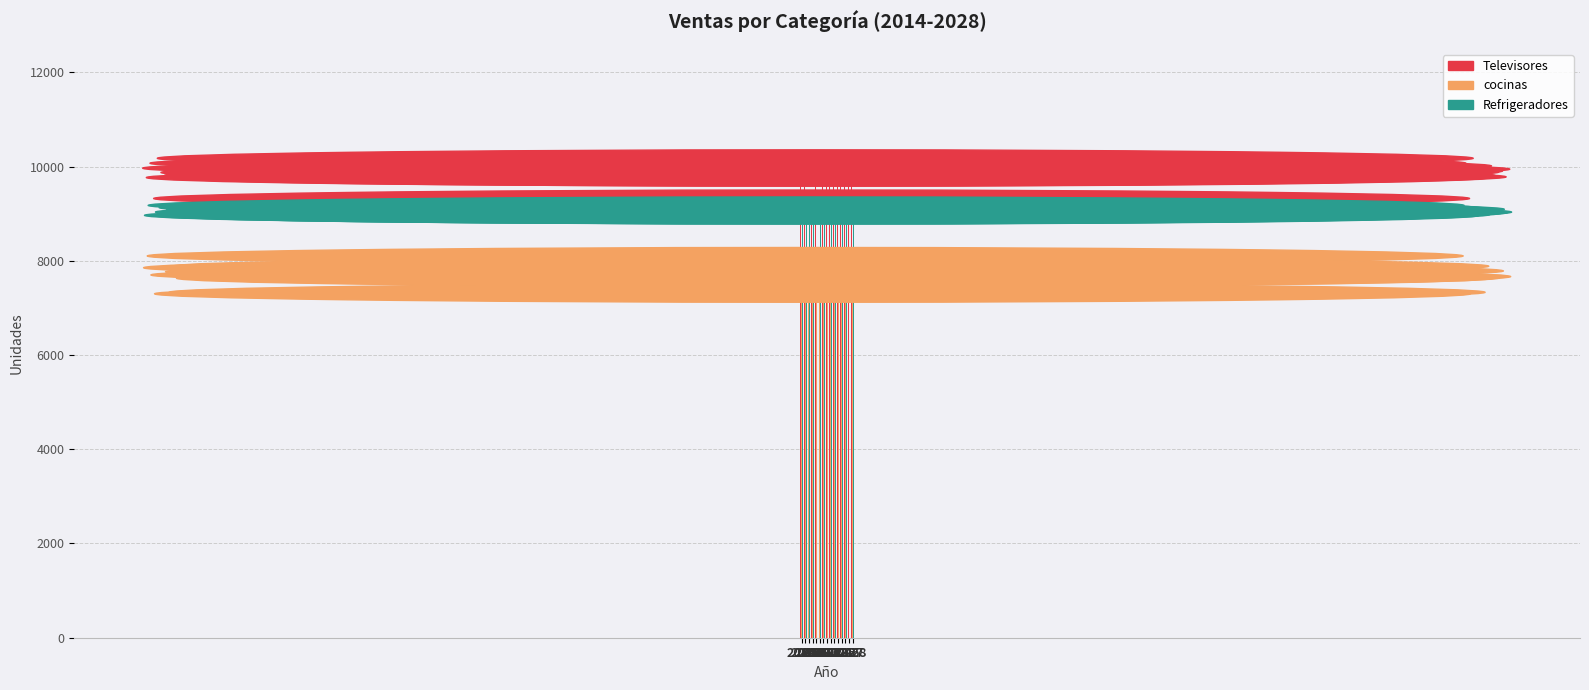

Which series has the largest total across all categories?

Televisores